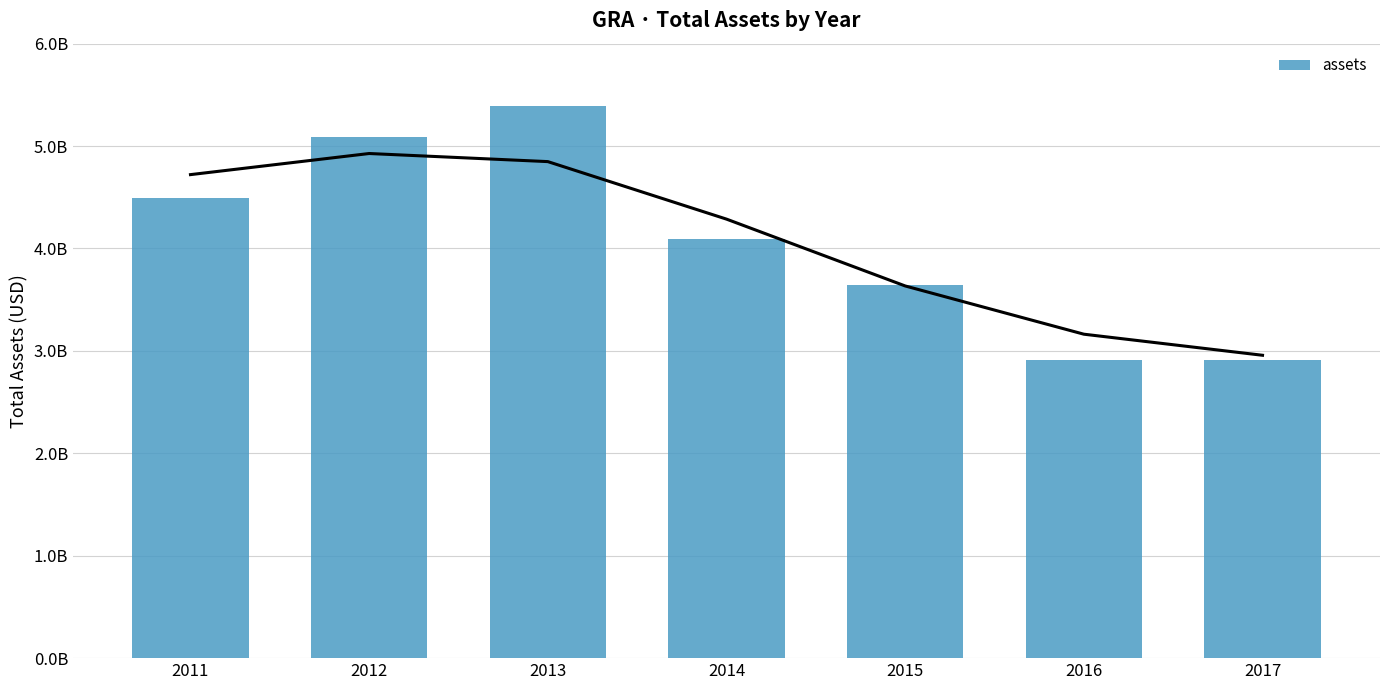

The chart shows a value of 2591395150 at 2014. True or false?

False